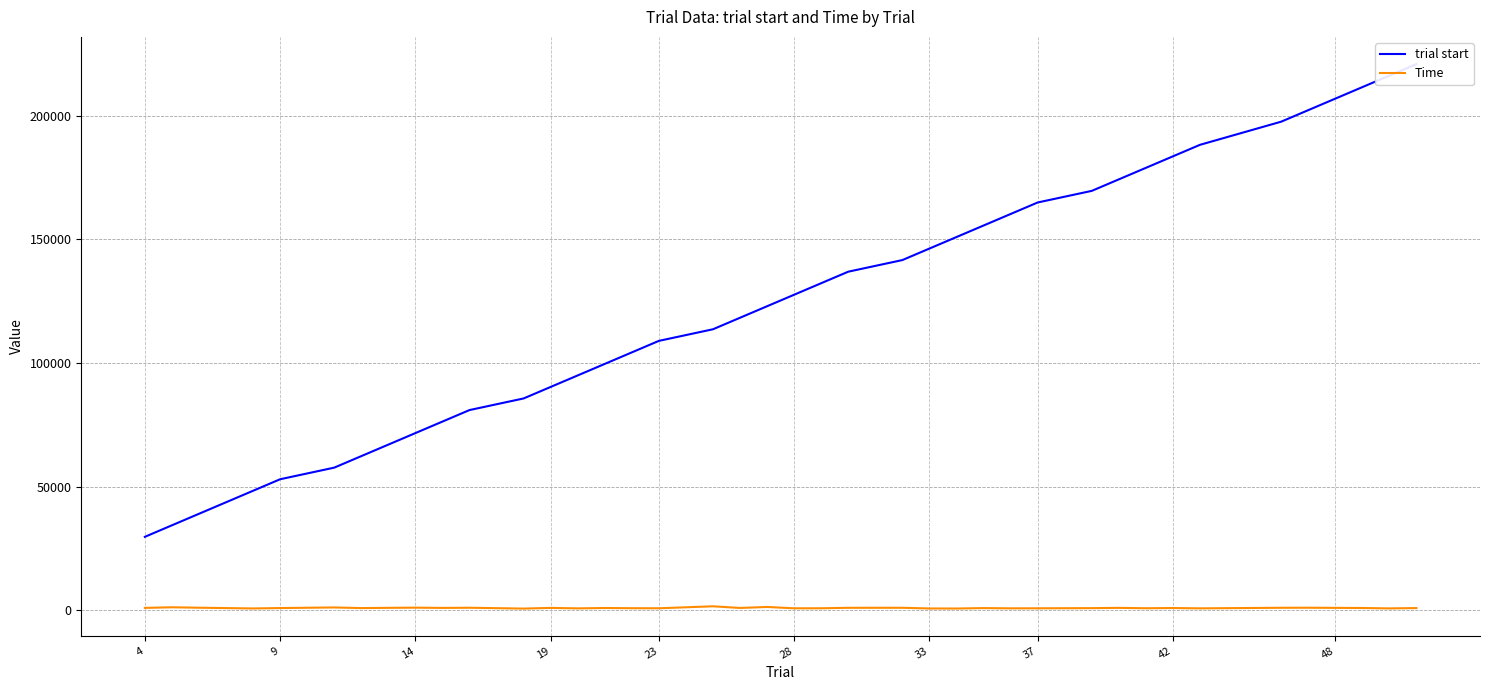

What is the label of the 33rd point from the left?

42